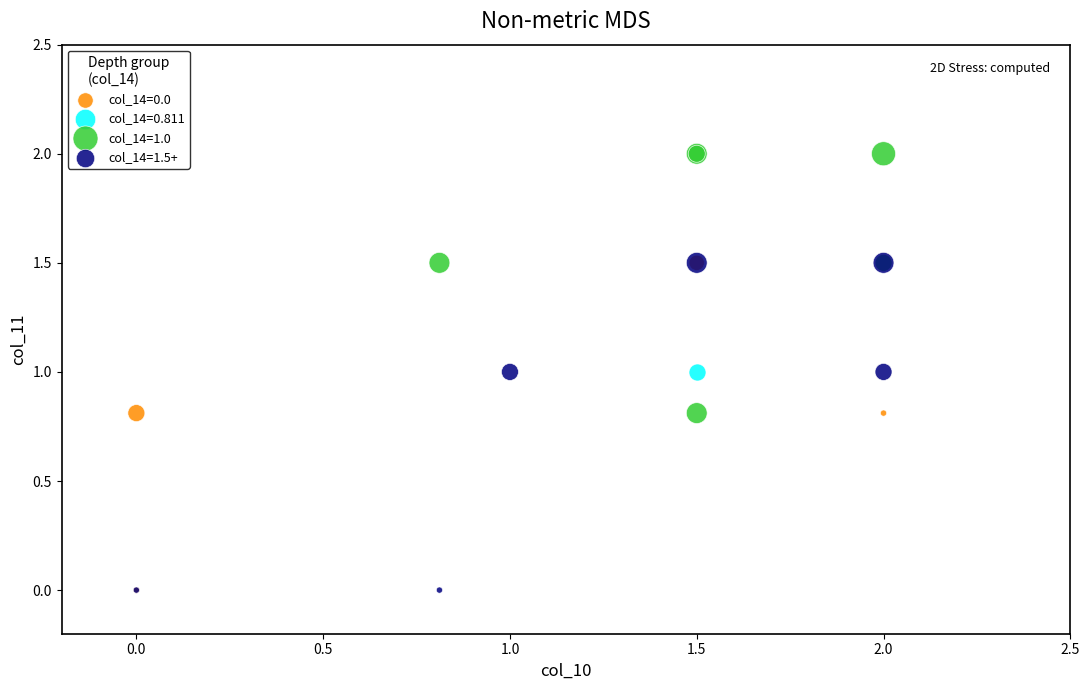

What are all the series names shown in the legend?

col_14=0.0, col_14=0.811, col_14=1.0, col_14=1.5+